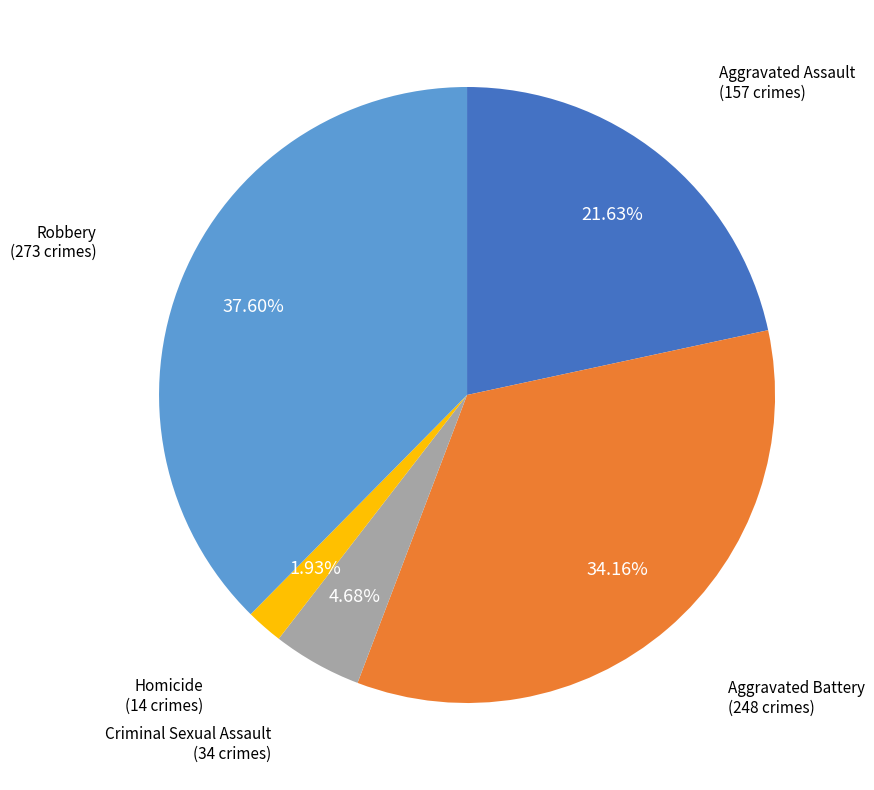

How many segments does this pie chart have?

5